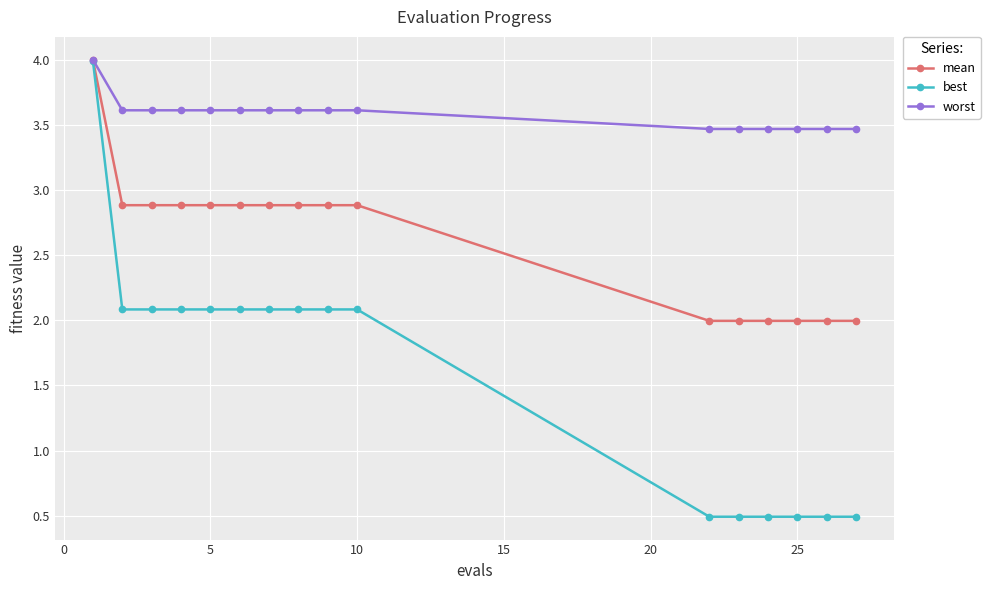

Rank the series by their average value, from lowest to highest.

best, mean, worst